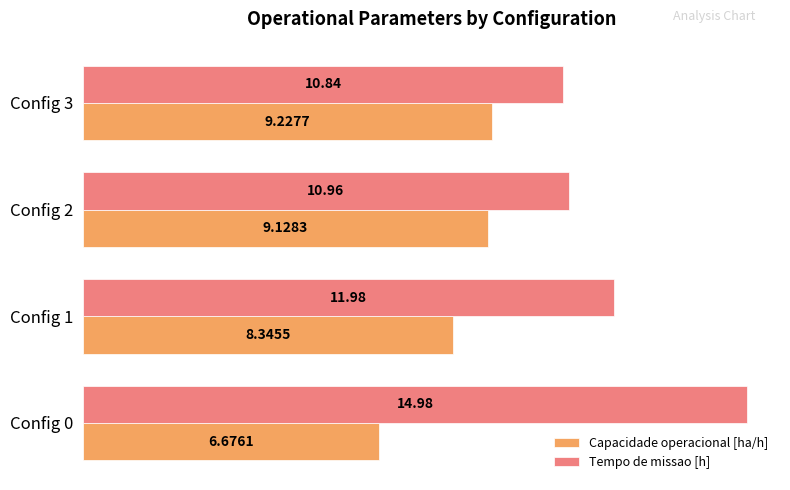

At how many categories does at least one series exceed 10?

4